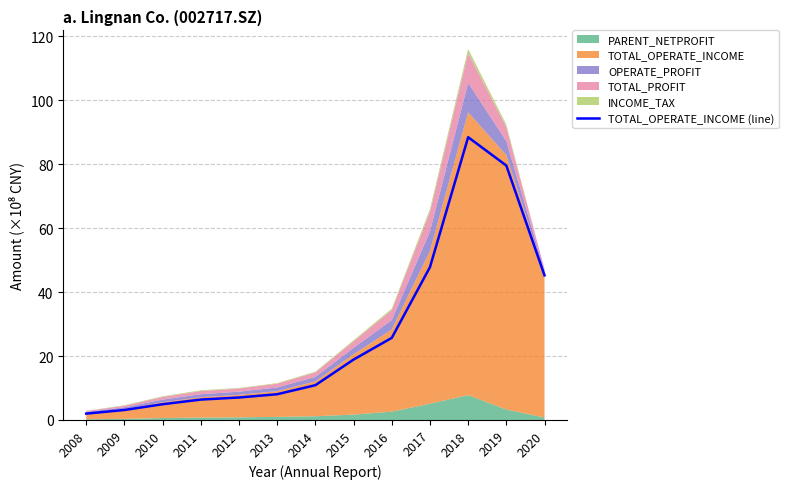

The chart shows a value of 6.4 at 2011. True or false?

True